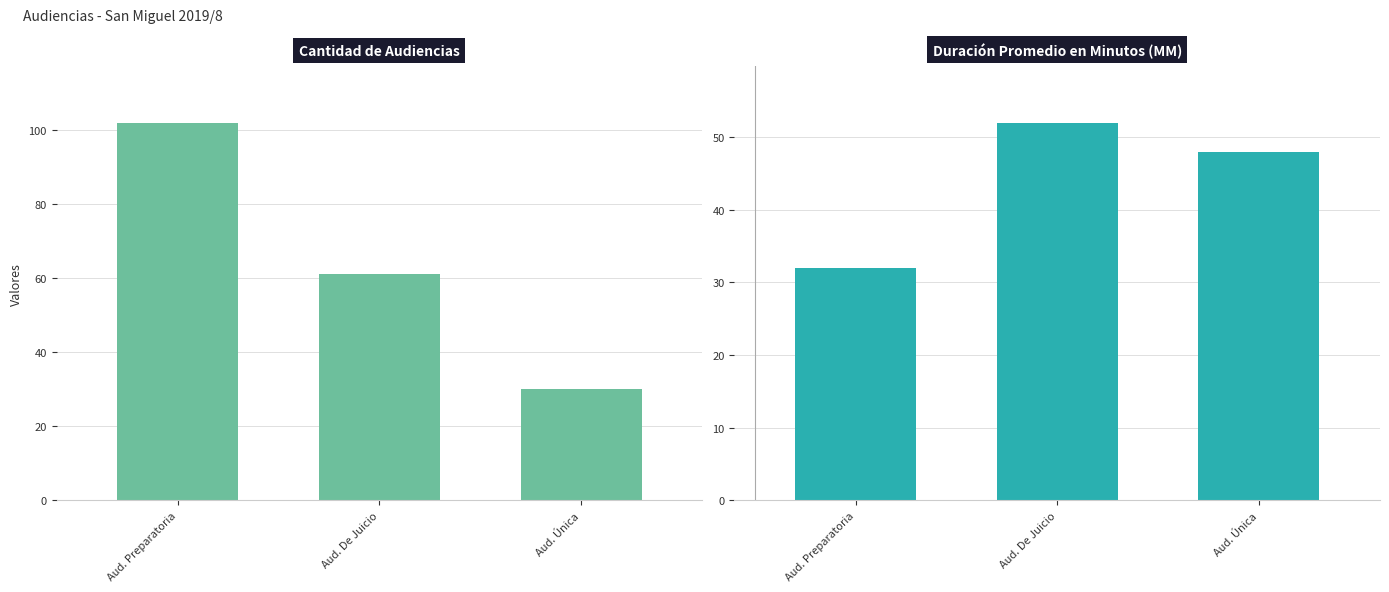

The value of Cantidad de Audiencias at Aud. Única is 21. True or false?

False